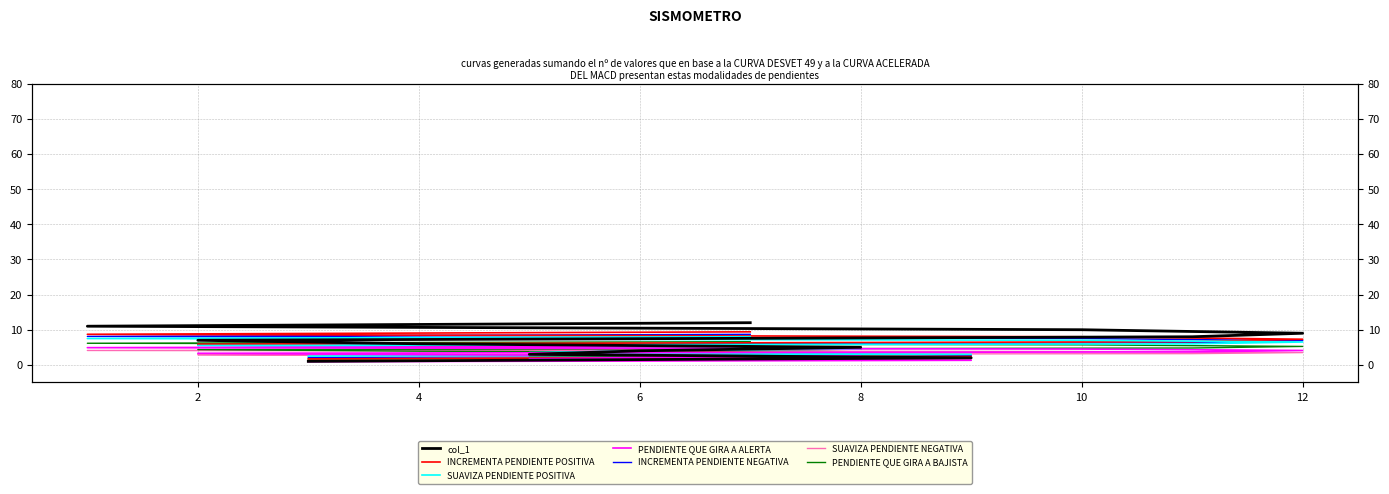

What is the smallest value displayed?

1